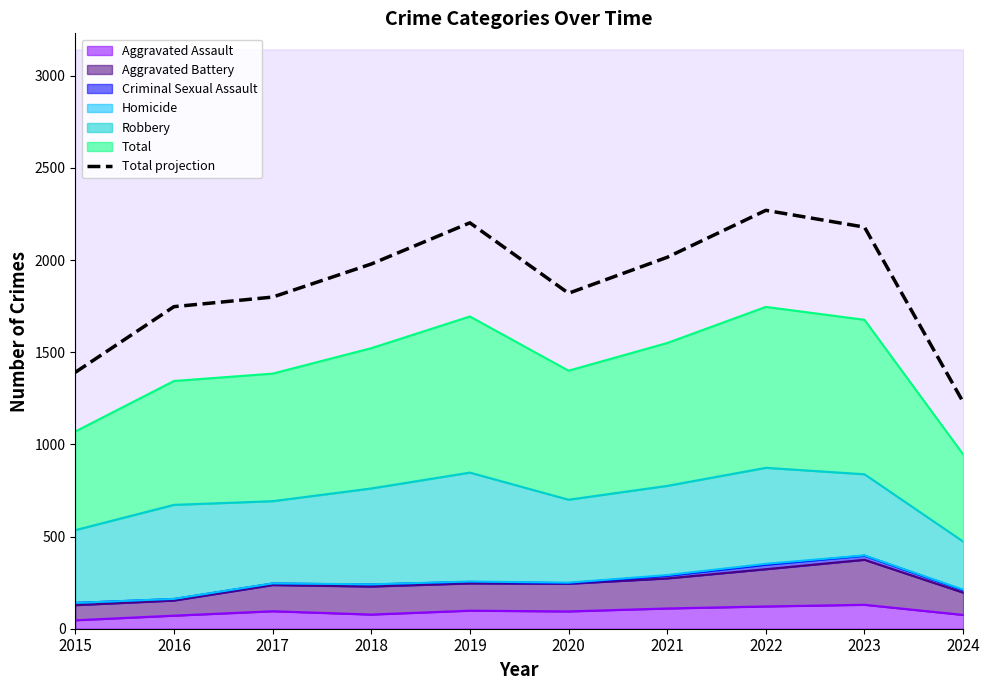

What is the difference between the maximum and second lowest values?

878.8